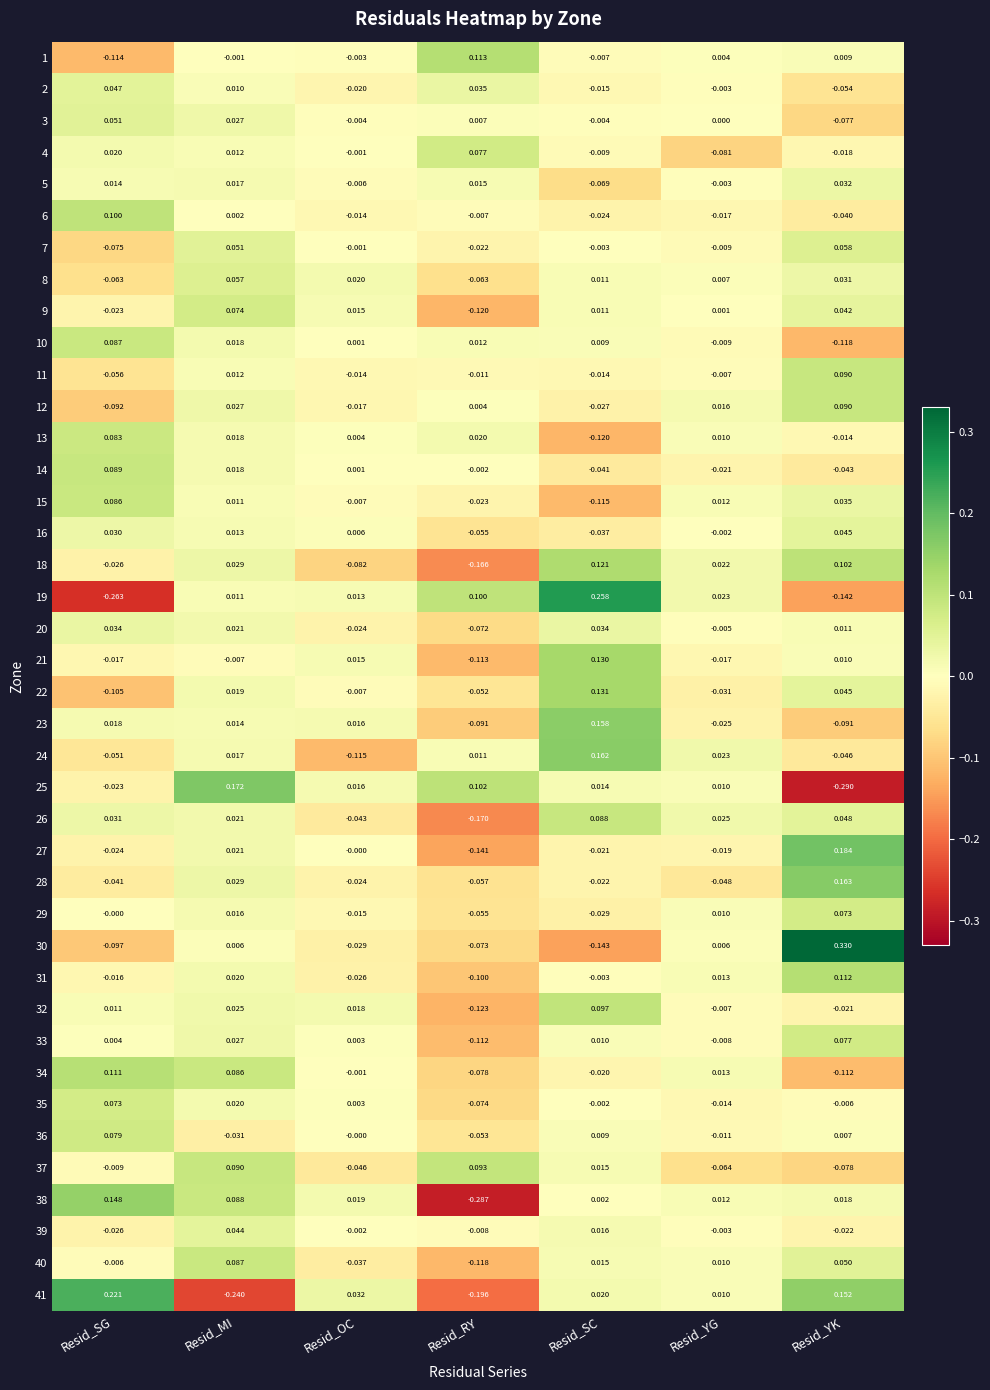

At which category does the chart reach its peak across all series?

Resid_YK